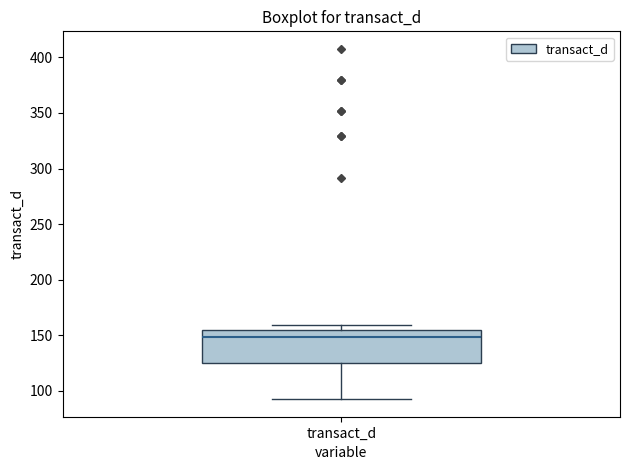

Transcribe this box plot: give where the median line is, the range the box spans, and where the two whiskers end, as read against the y-axis. The values are not printed on the chart, so give them approximately, as read against the axis.

median 150, box 125 to 155, whiskers 90 to 160